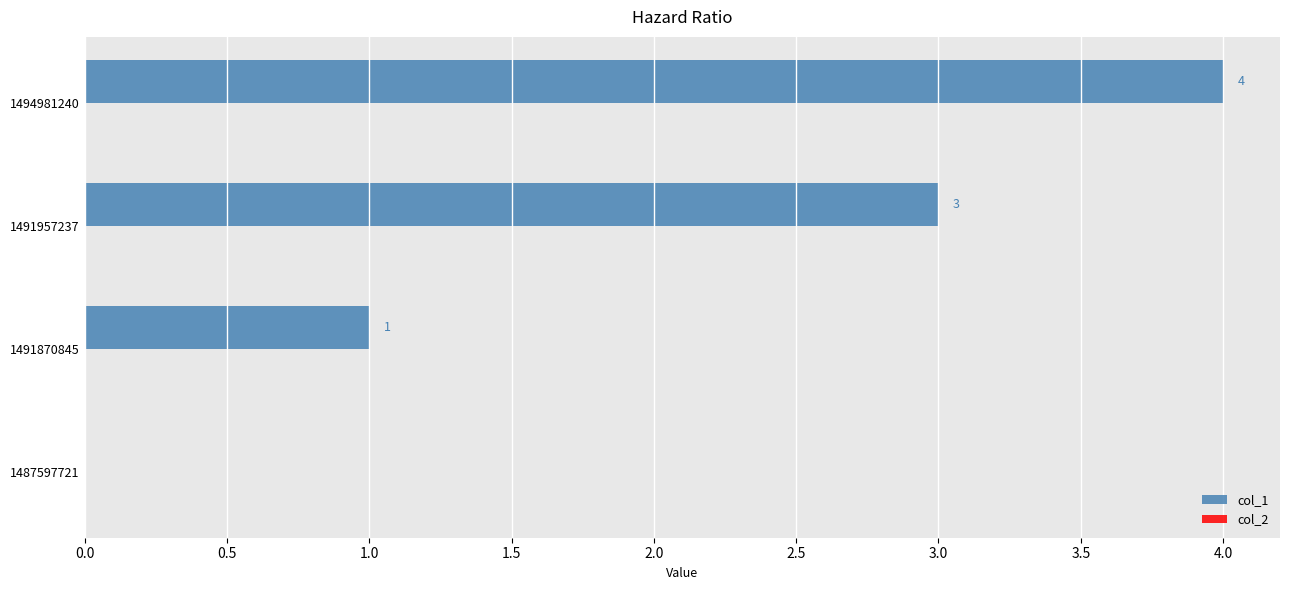

What is the sum of all values?

8